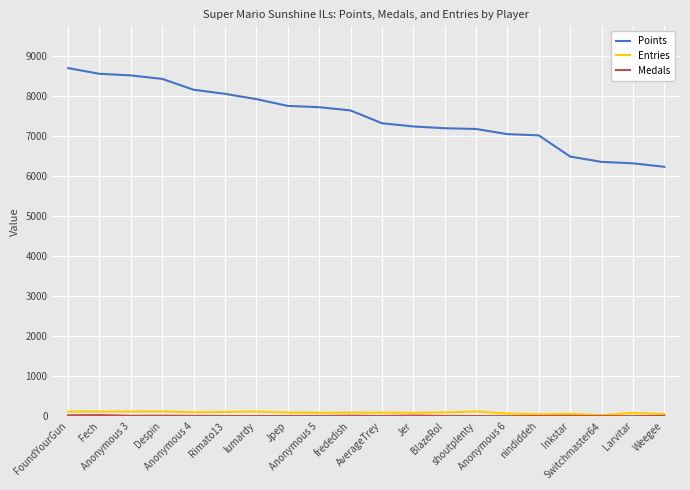

What is the sum of the Entries values at Anonymous 5 and Fech?

195